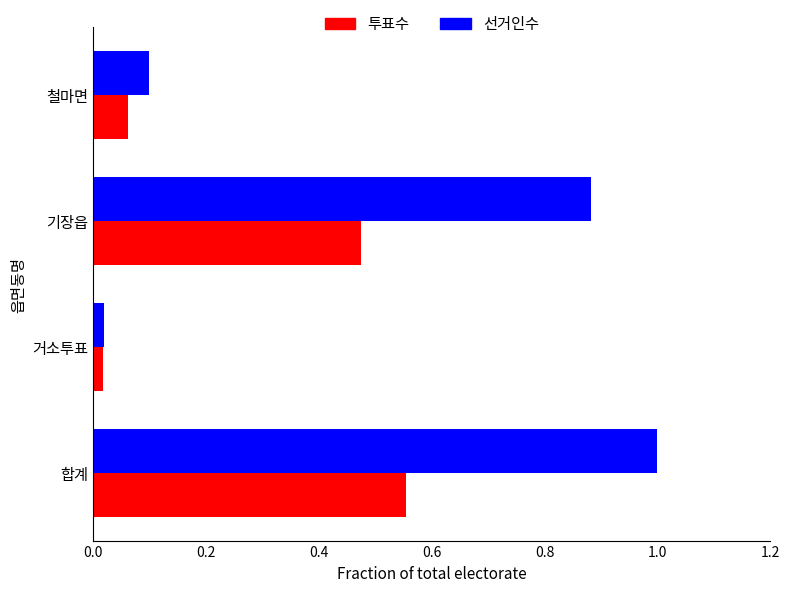

What are all the series names shown in the legend?

투표수, 선거인수